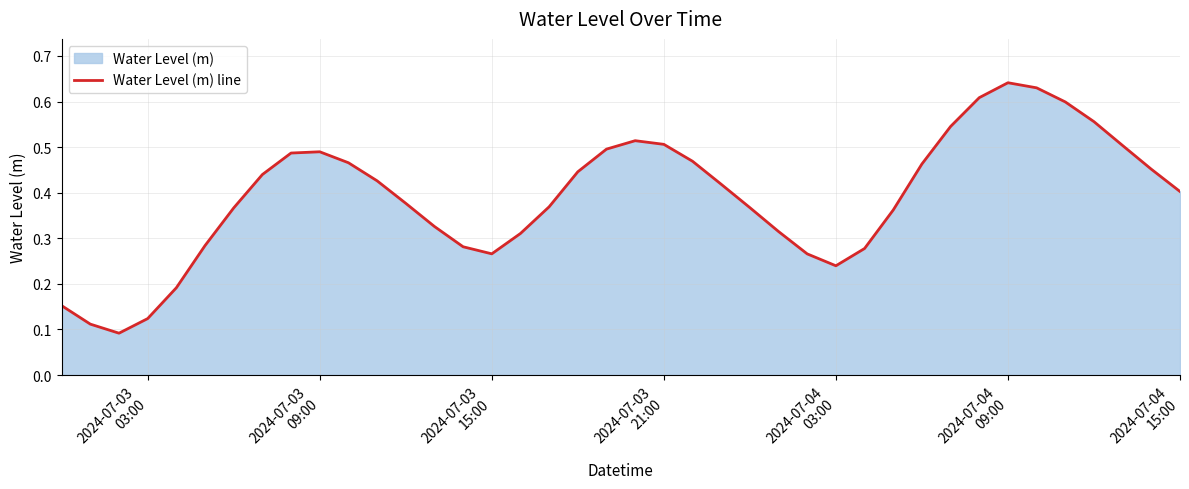

Does the chart display data point markers on the line(s)?

No